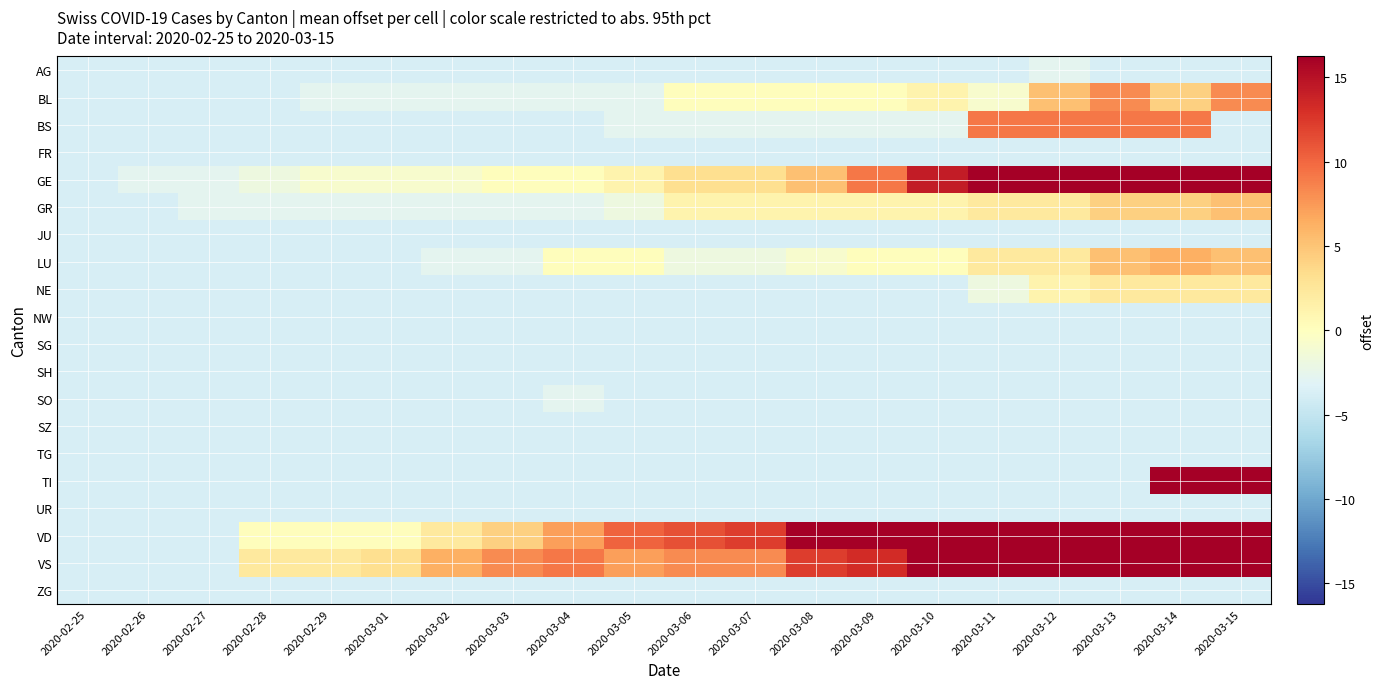

Which category has the highest value across all series?

2020-03-15